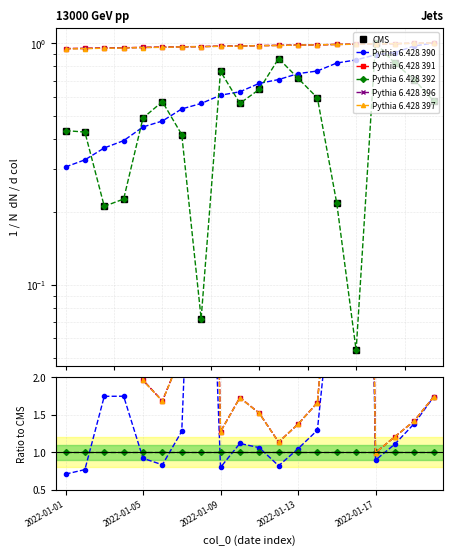

Is the value of Pythia 6.428 391 at 10 greater than the value of CMS at 19?

Yes